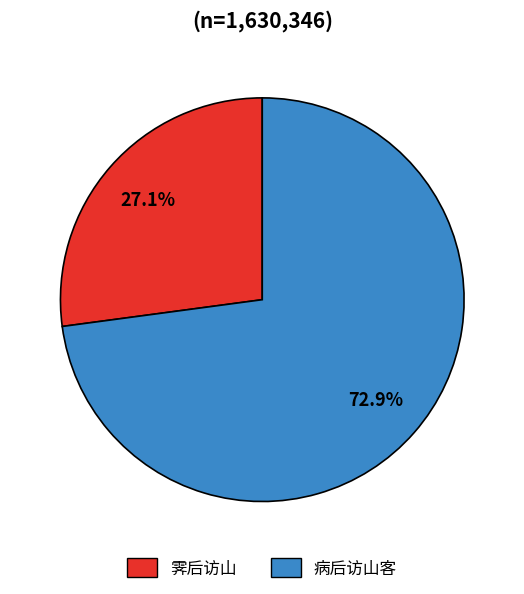

To the nearest percent, what is the difference between the largest and smallest slice percentages?

46%